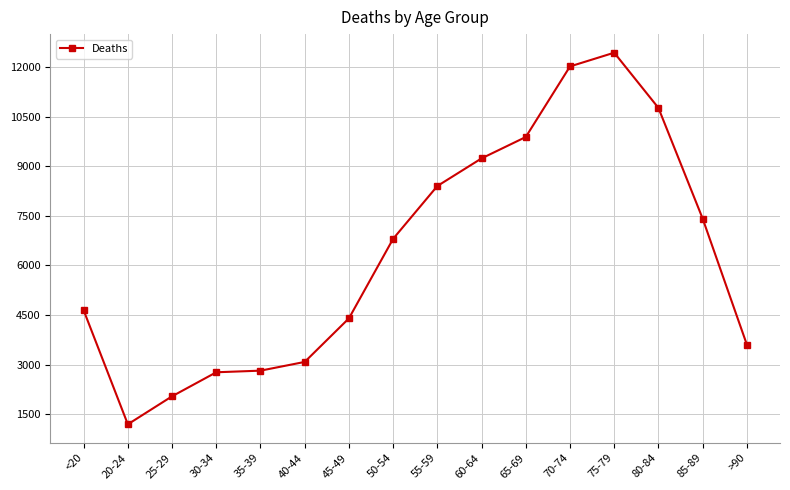

What is the value of the 14th point from the left?

10764